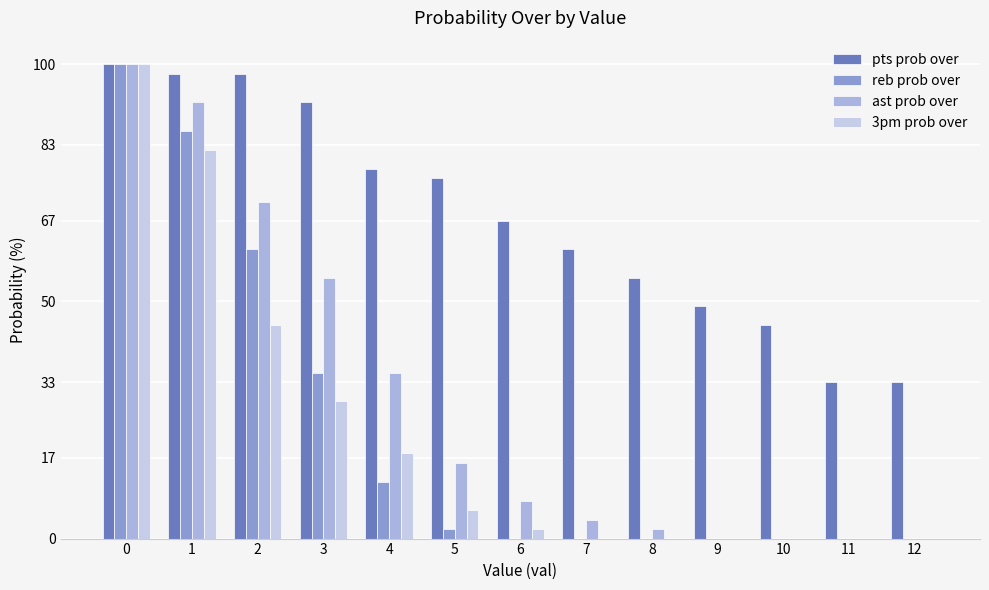

How many categories are shown in the chart?

13